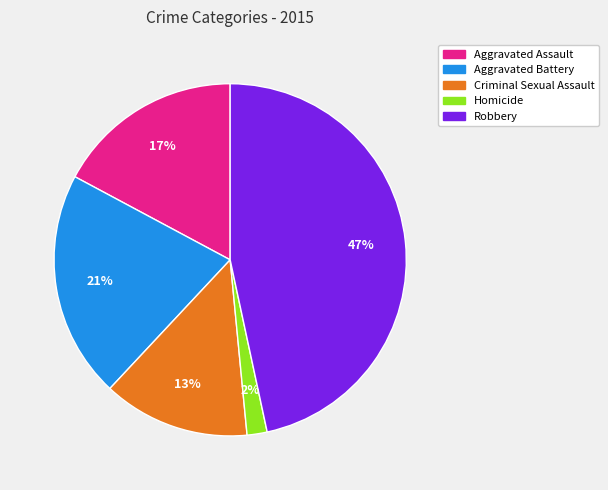

To the nearest percent, what percentage of the pie is Aggravated Battery?

21%